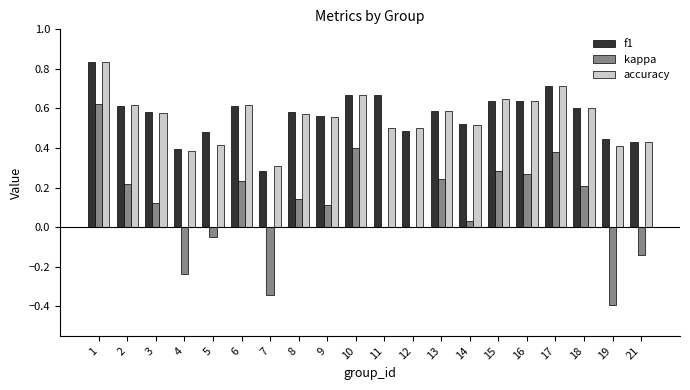

The f1 series shows 0.9 at 17. True or false?

False